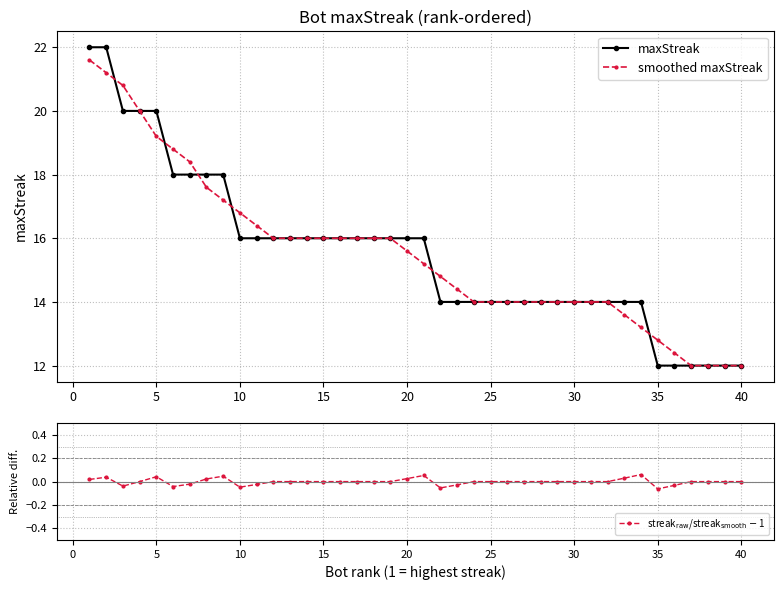

Is it true that smoothed maxStreak equals 19.2 at 5?

True